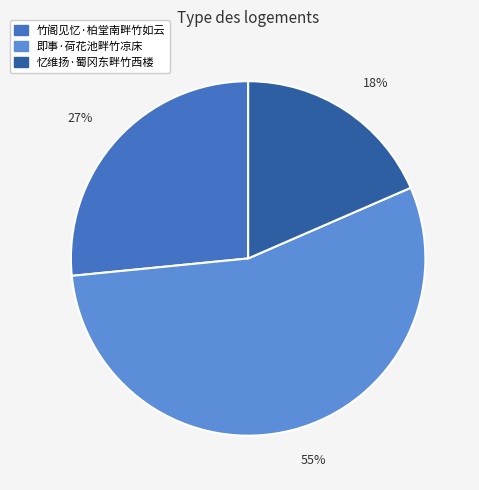

Which category has the biggest portion of the pie?

即事·荷花池畔竹凉床